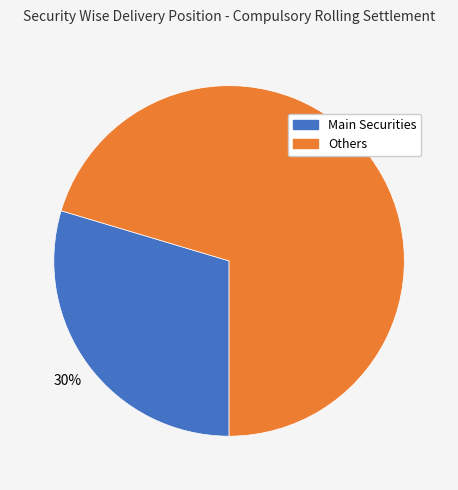

Is there any slice that represents more than half of the pie?

Yes